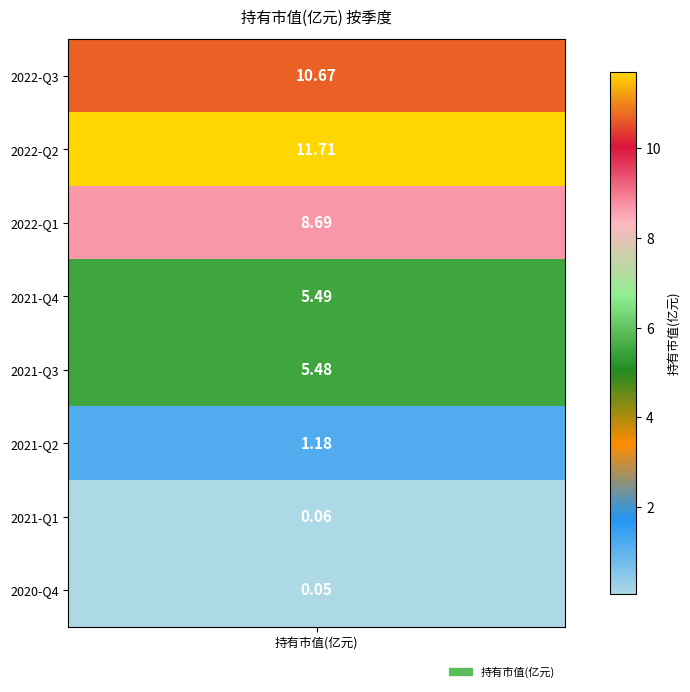

What is the difference between the second highest and second lowest values?

10.6